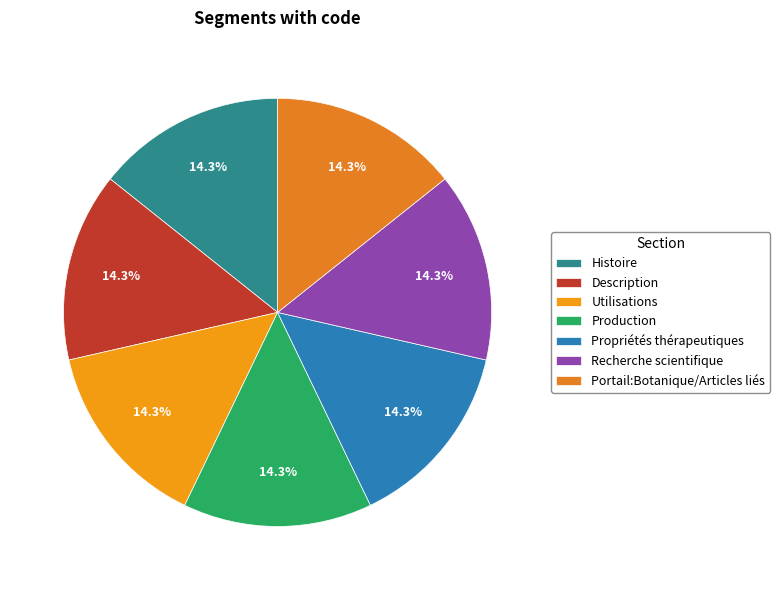

To the nearest percent, what is the difference between the largest and smallest slice percentages?

0%